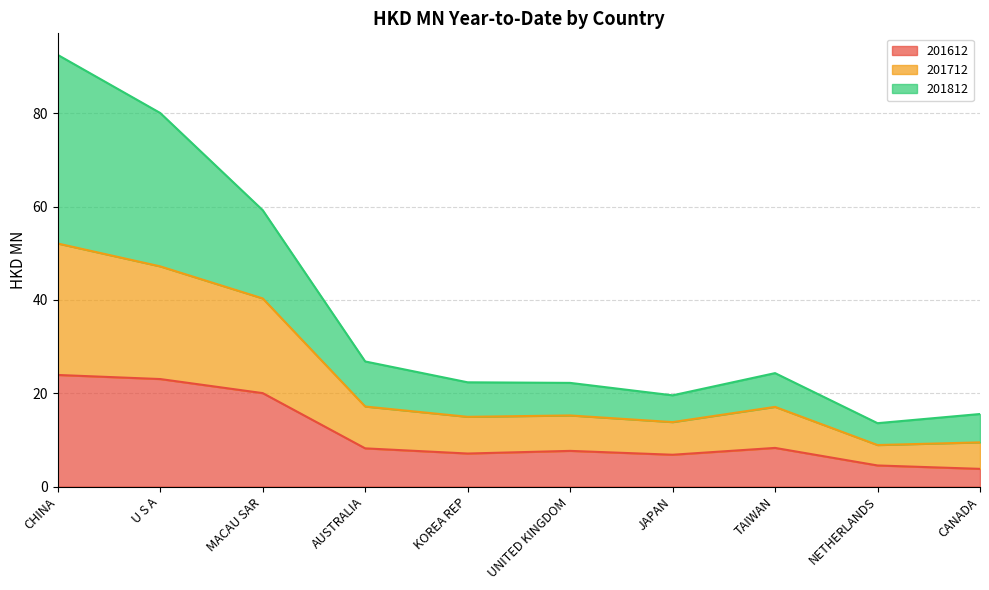

True or false: 201612 has a value of 20.0 at MACAU SAR.

True